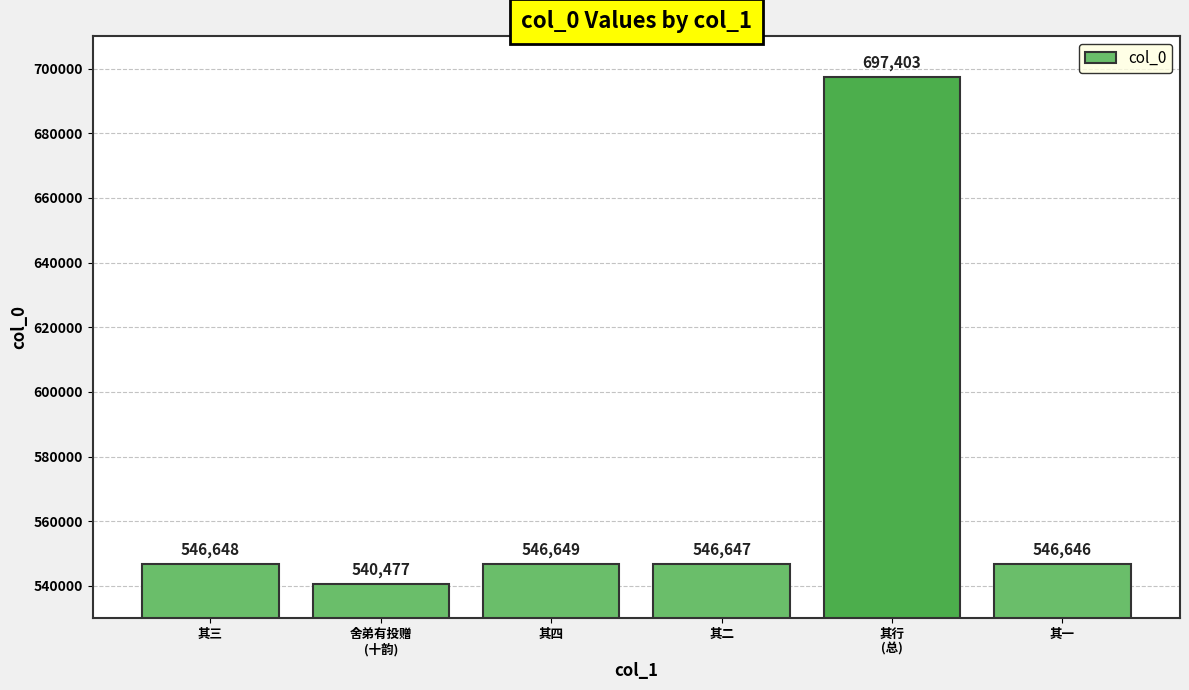

How many data points are less than 546648?

3